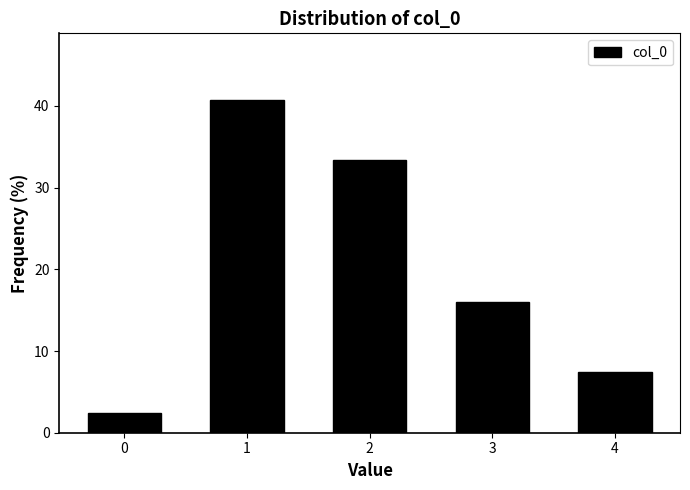

Reading left to right, extract all data points from this chart.

2.5	40.7	33.3	16.0	7.4